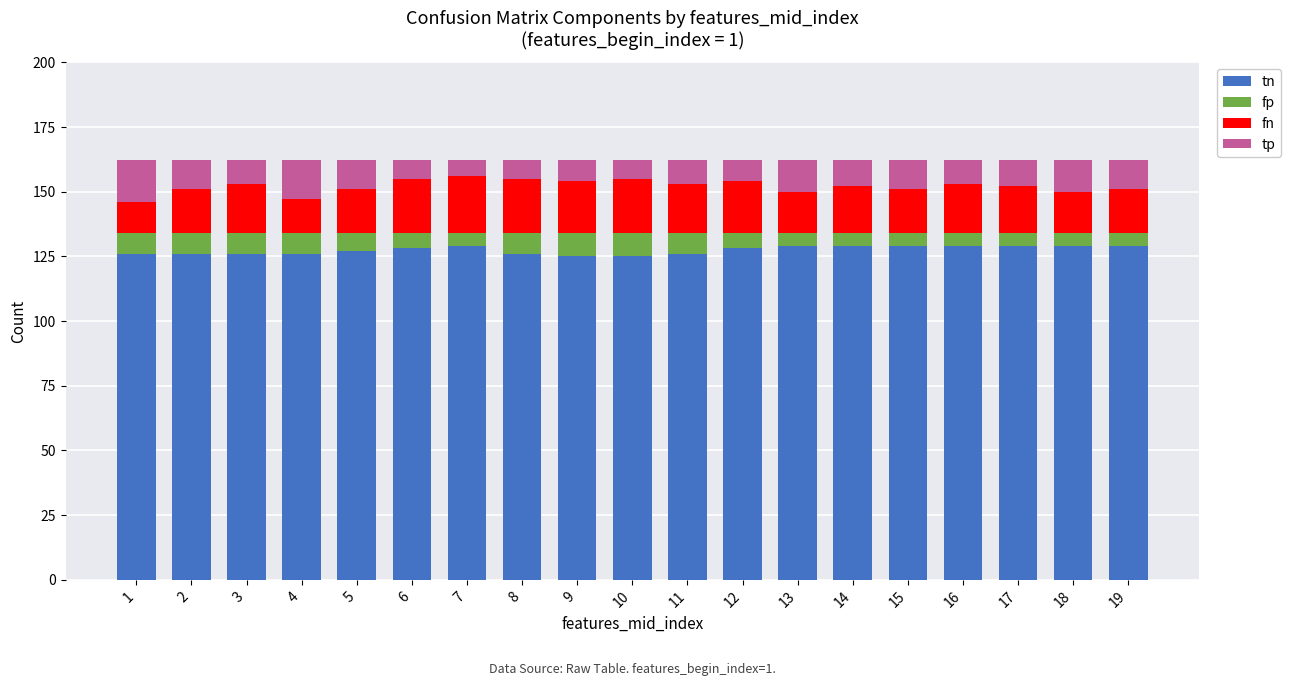

The value of tn at 8 is 126. True or false?

True